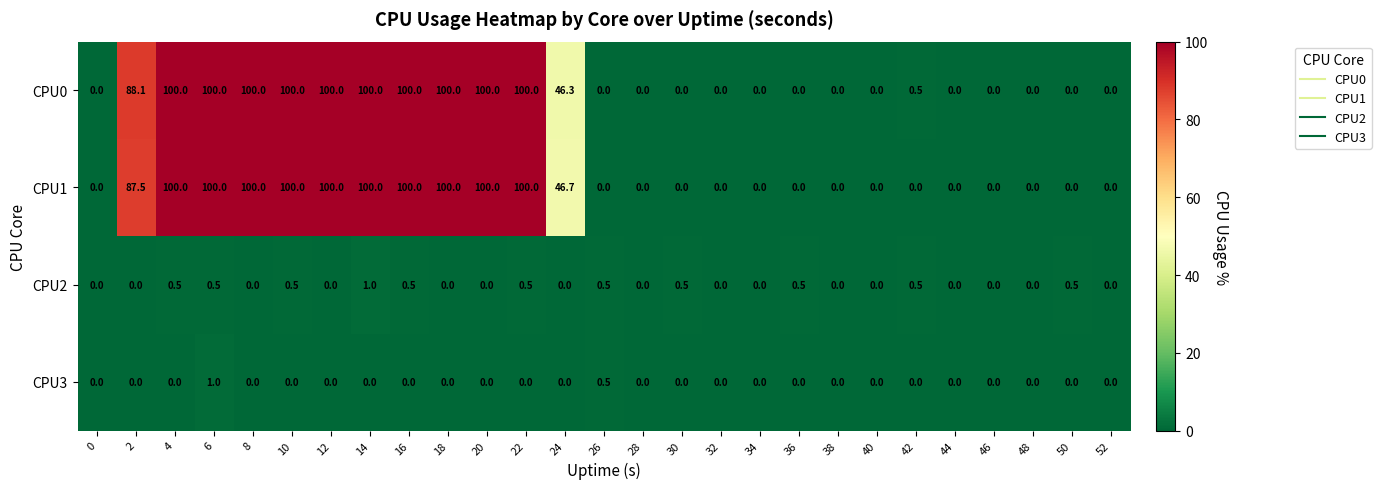

The CPU0 series shows 0.0 at 38. True or false?

True